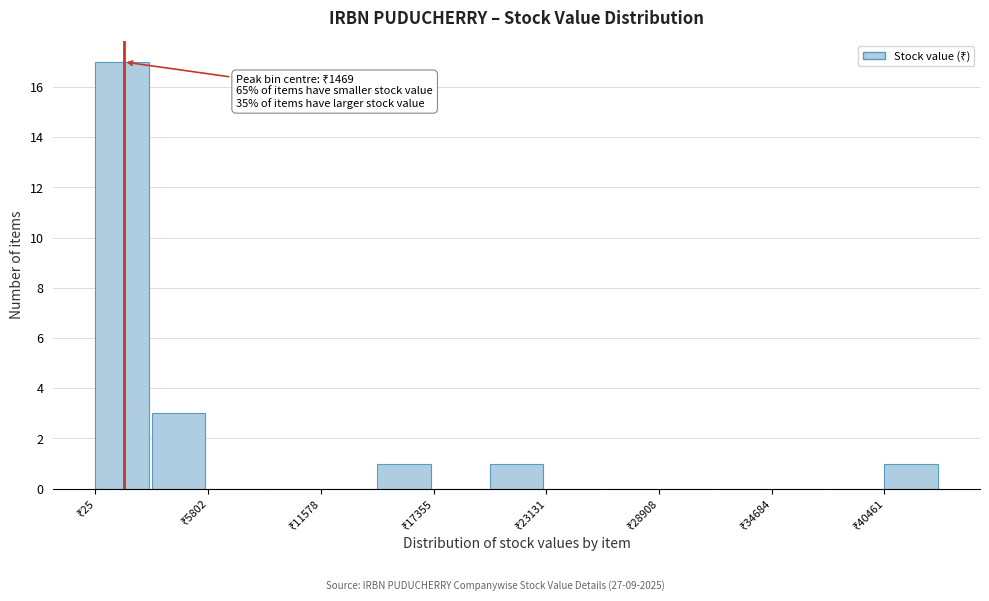

Around what value on the x-axis is the tallest bar? Give the approximate position of its centre, as read against the axis.

1000